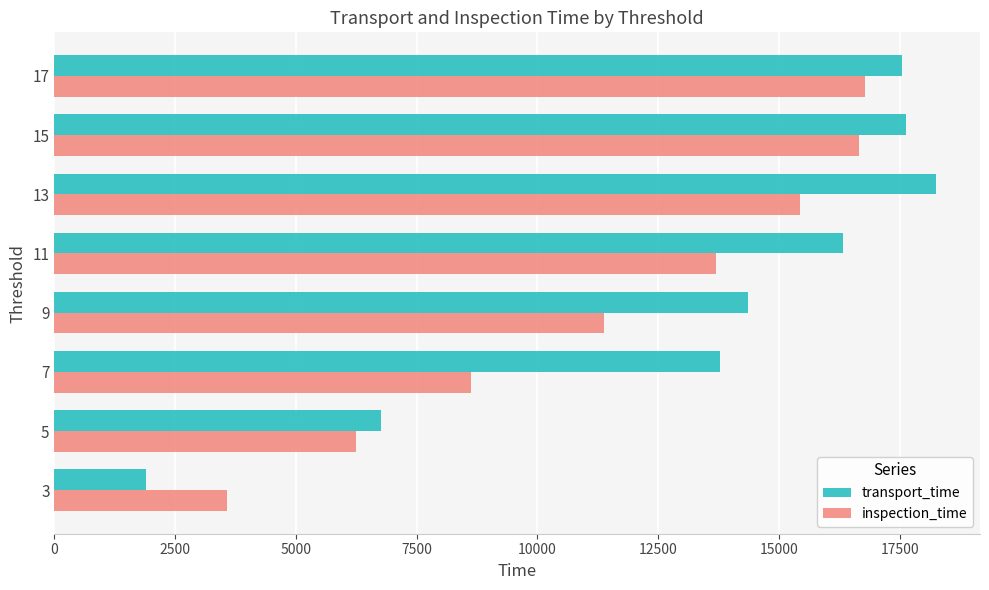

What is the average value of the inspection_time series?

11548